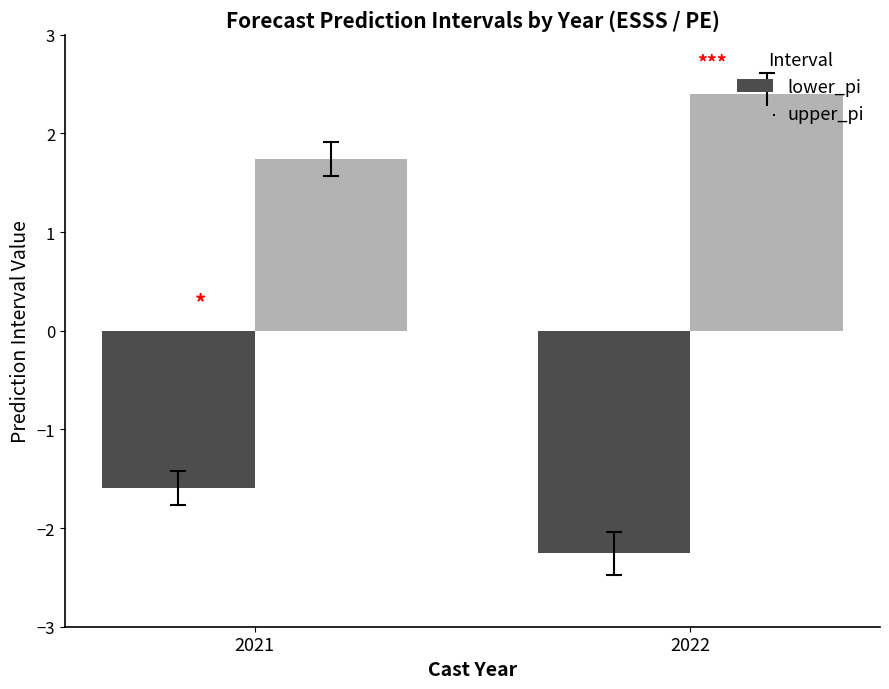

How many bars are there in total?

4